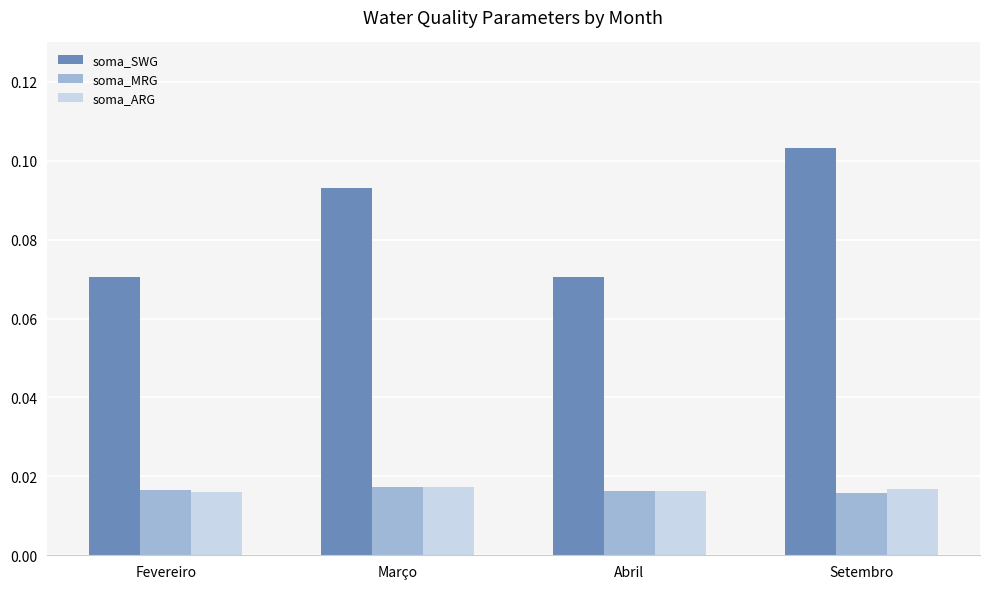

At how many categories does at least one series exceed 0?

4